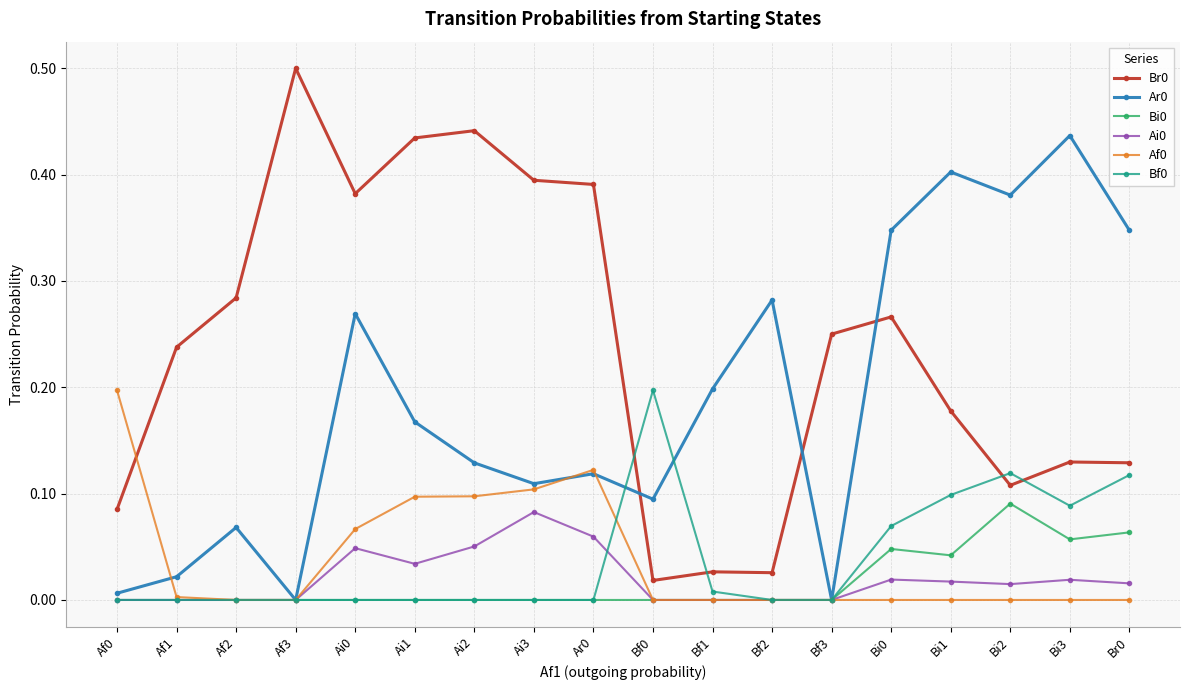

What is the maximum value shown in the chart?

0.5